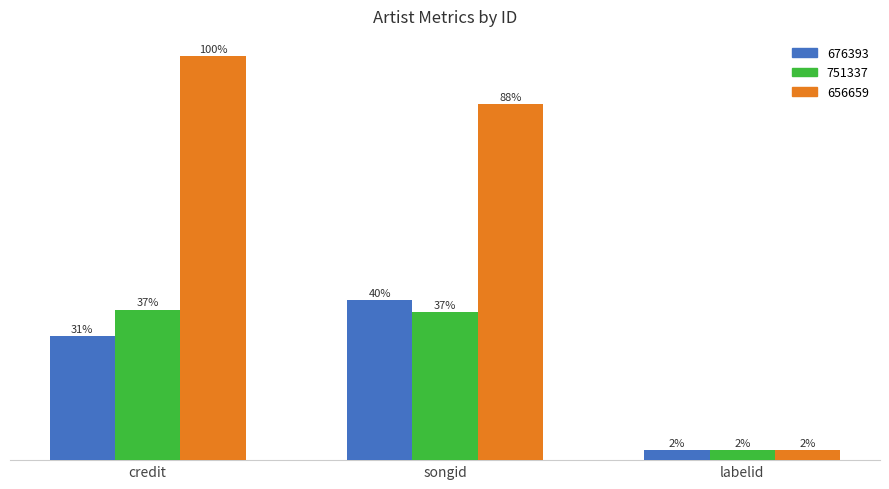

What is the value of the 751337 bar at the 2nd from the left?

36.7